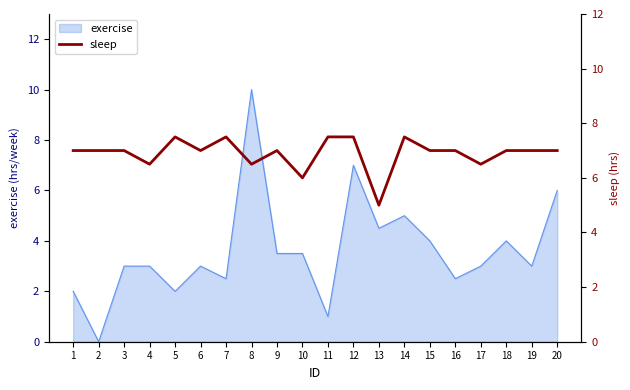

True or false: there are more than 1 points higher than both neighbors.

True